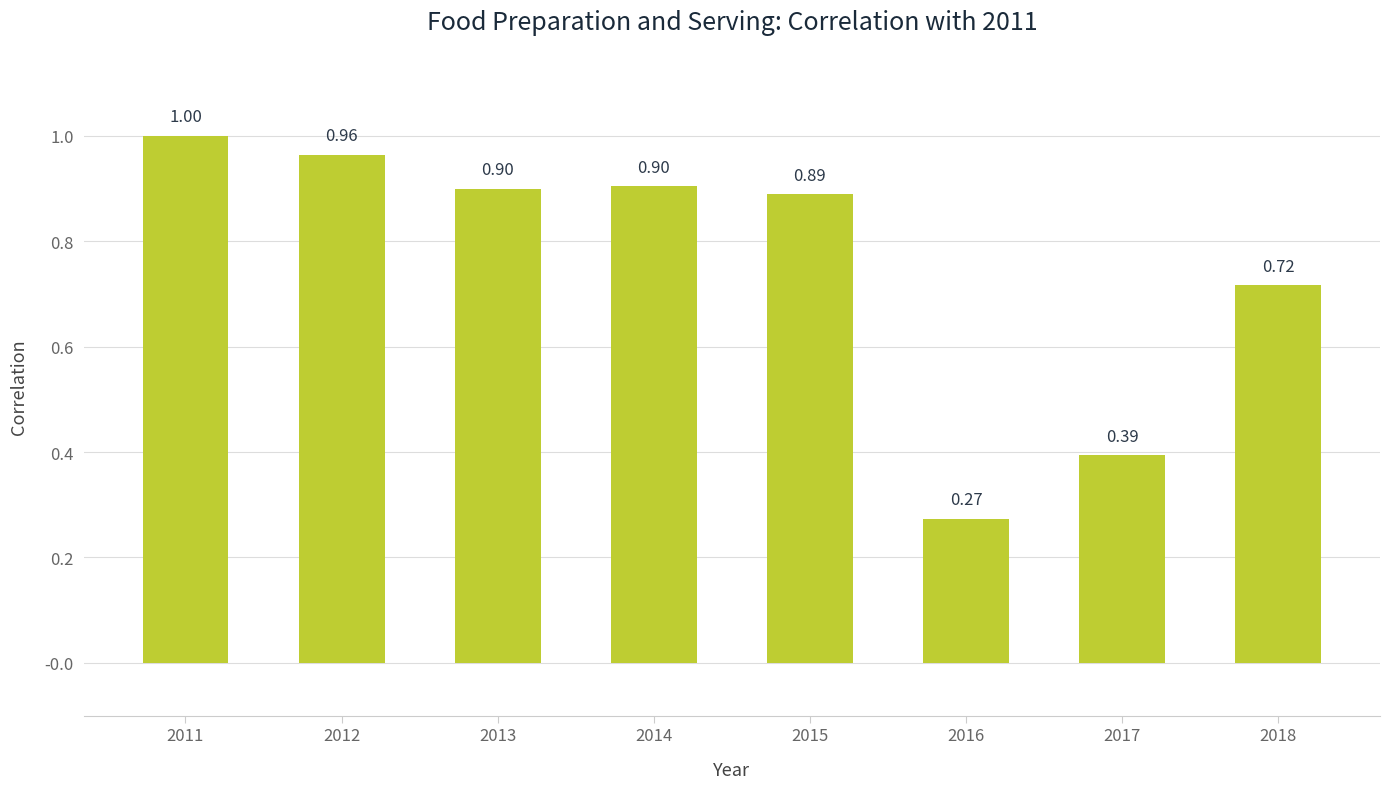

What is the sum of all values?

6.0